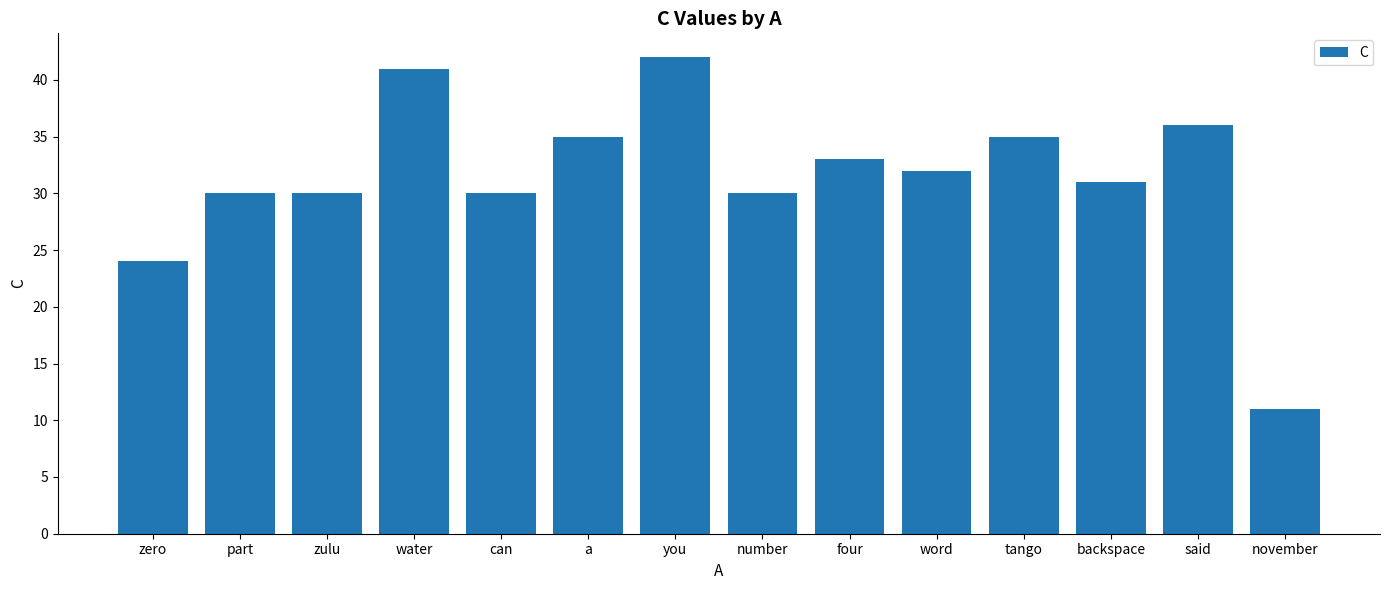

Which category has the lowest value across all series?

november